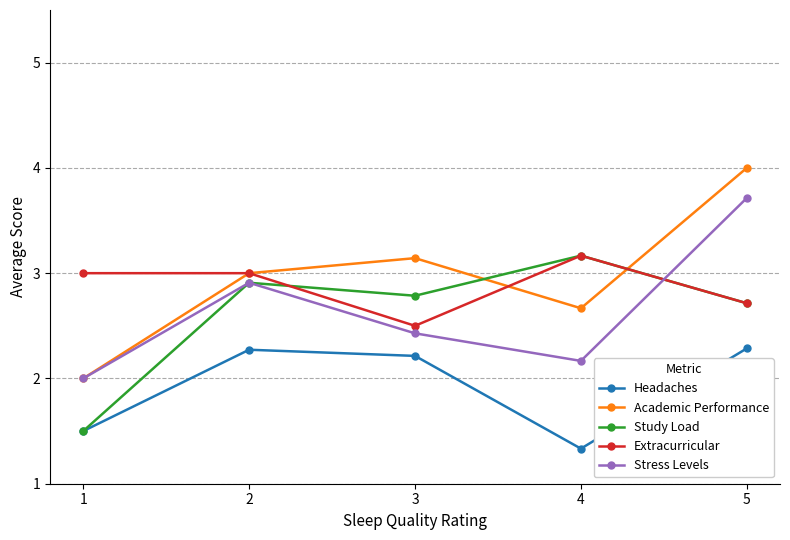

True or false: Headaches has a value of 1.3 at 4.

True